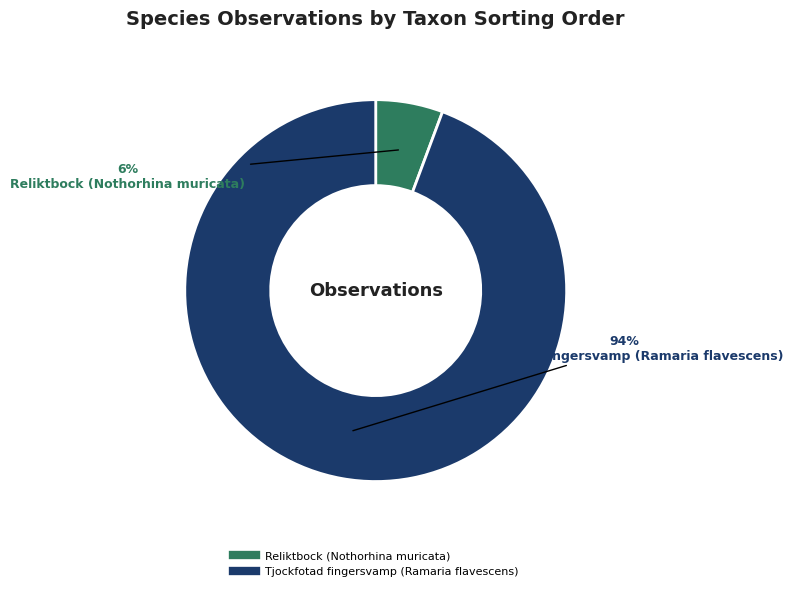

Between Reliktbock (Nothorhina muricata) and Tjockfotad fingersvamp (Ramaria flavescens), which is larger?

Tjockfotad fingersvamp (Ramaria flavescens)